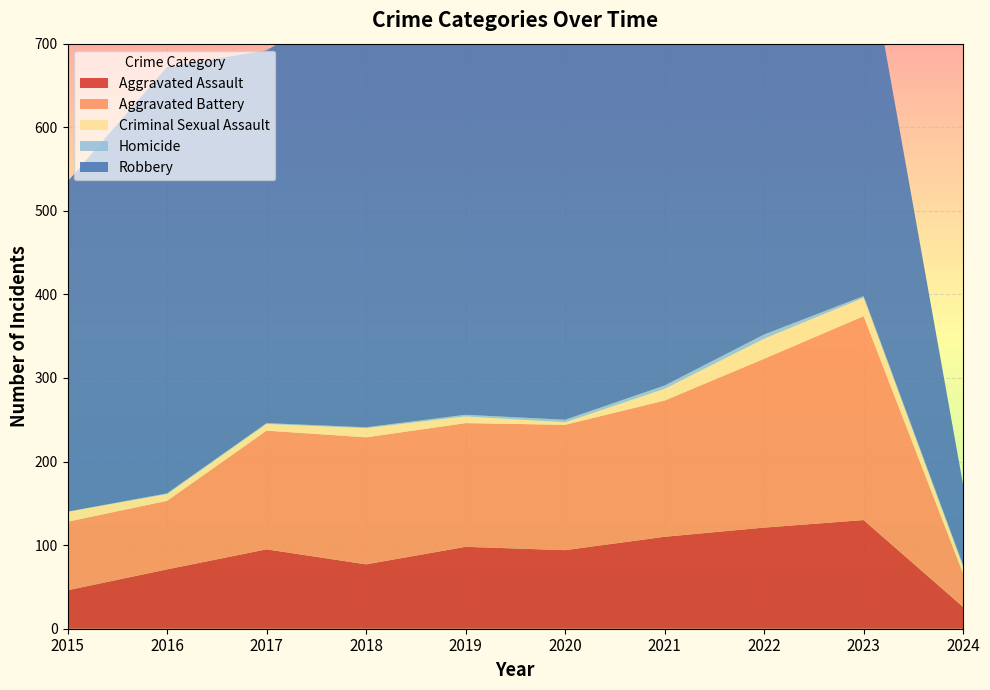

Reading left to right, what are all the values shown in this chart?

Aggravated Assault: 46	71	95	77	98	94	110	121	130	26
Aggravated Battery: 82	82	142	152	148	150	163	202	244	40
Criminal Sexual Assault: 12	8	8	11	8	3	14	24	22	8
Homicide: 0	1	1	1	2	3	4	5	2	2
Robbery: 395	510	446	520	591	450	484	521	440	96